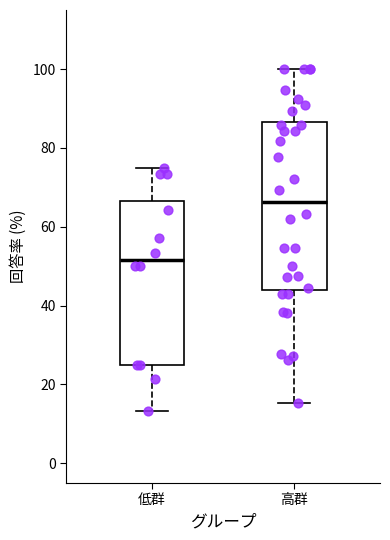

Which box's median line is the highest?

高群